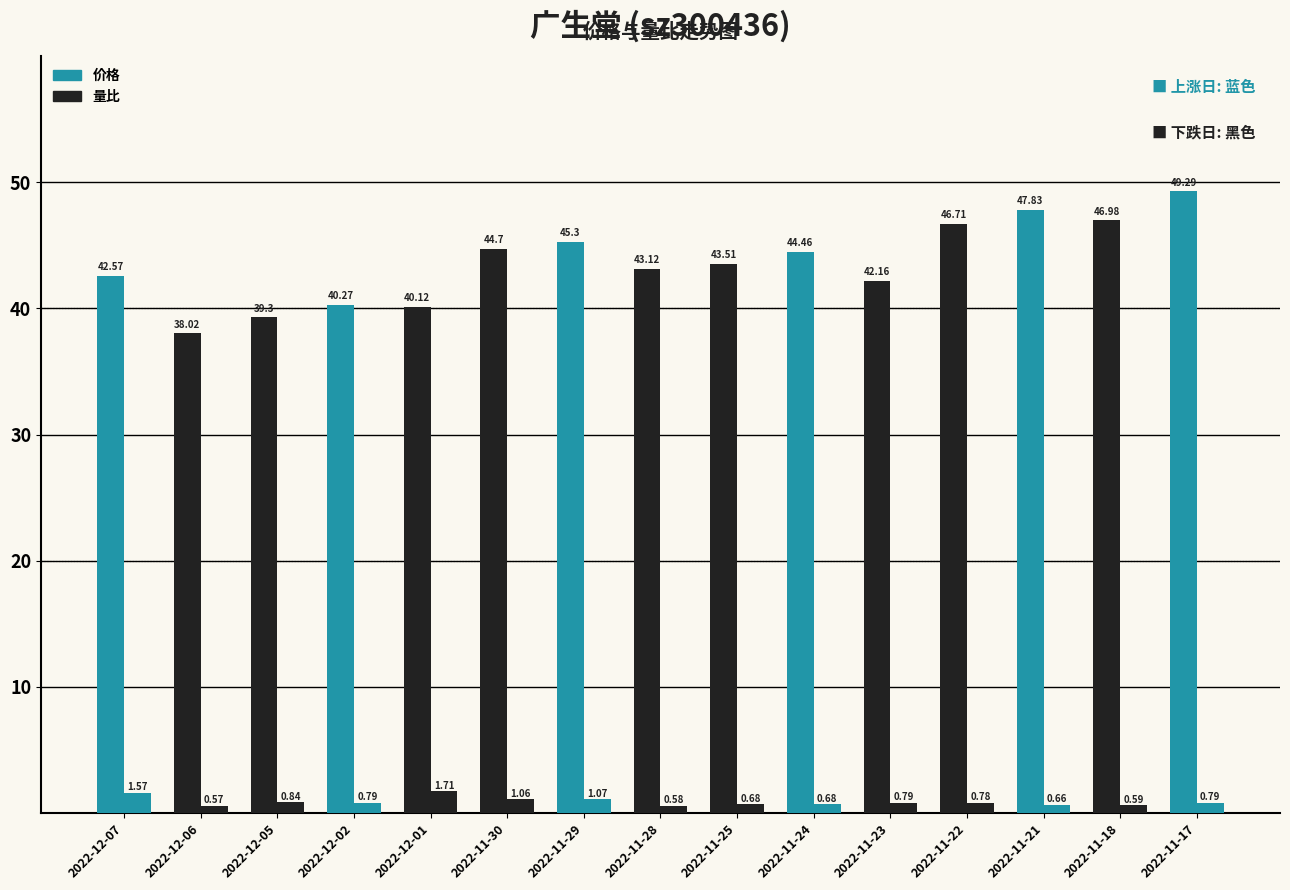

Is the value of 价格 at 2022-11-25 greater than the value of 量比 at 2022-11-24?

Yes